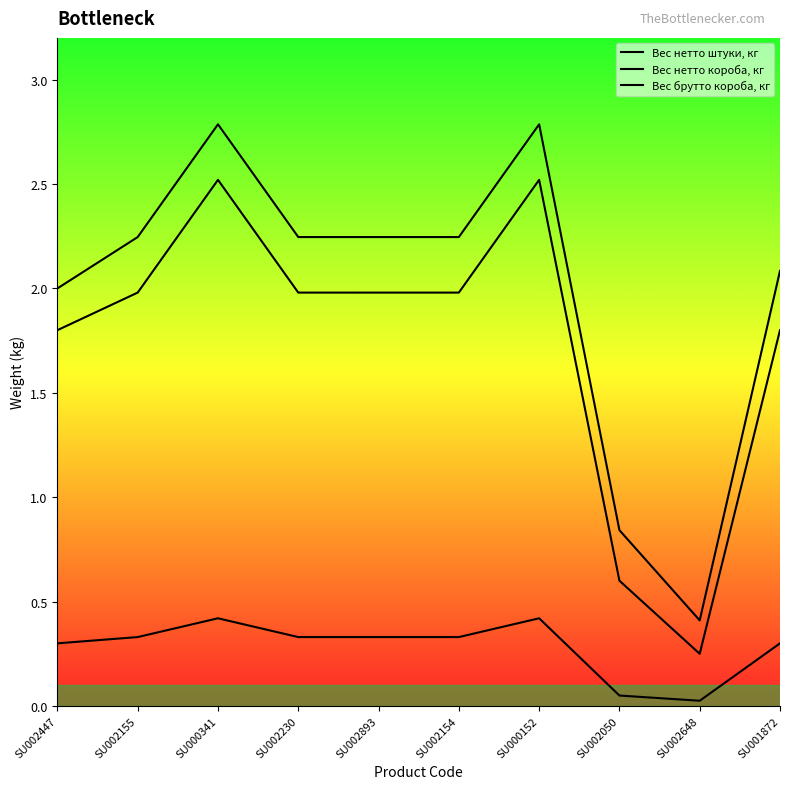

Does the chart display data point markers on the line(s)?

No